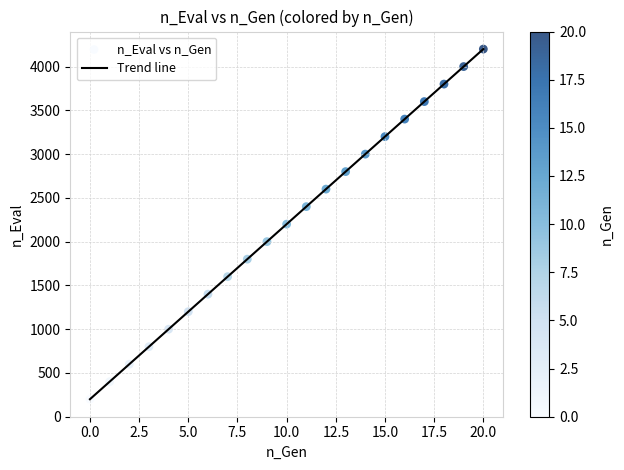

What is the minimum value shown in the chart?

200